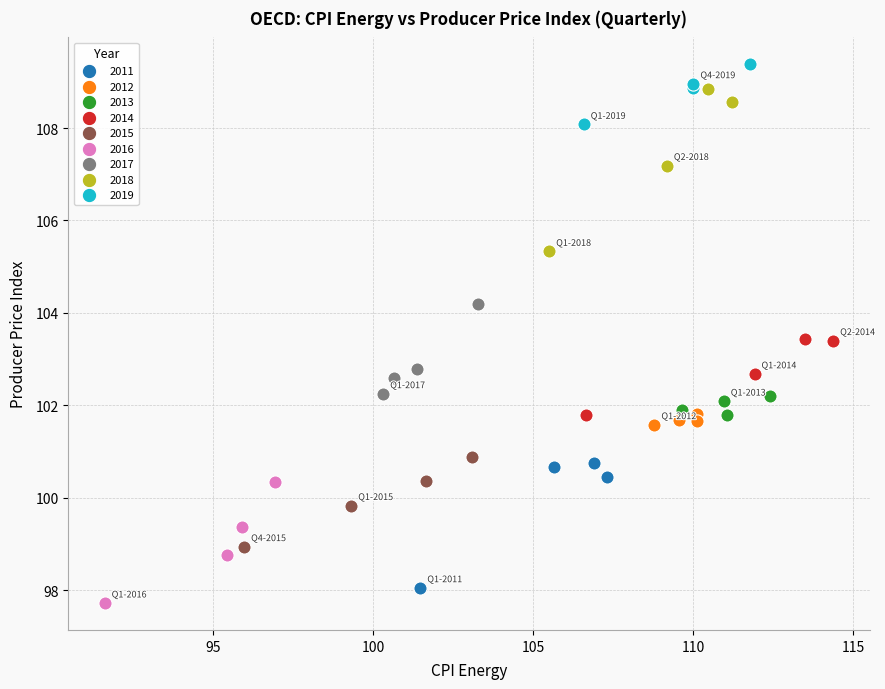

Which series reaches the maximum Y coordinate?

2019